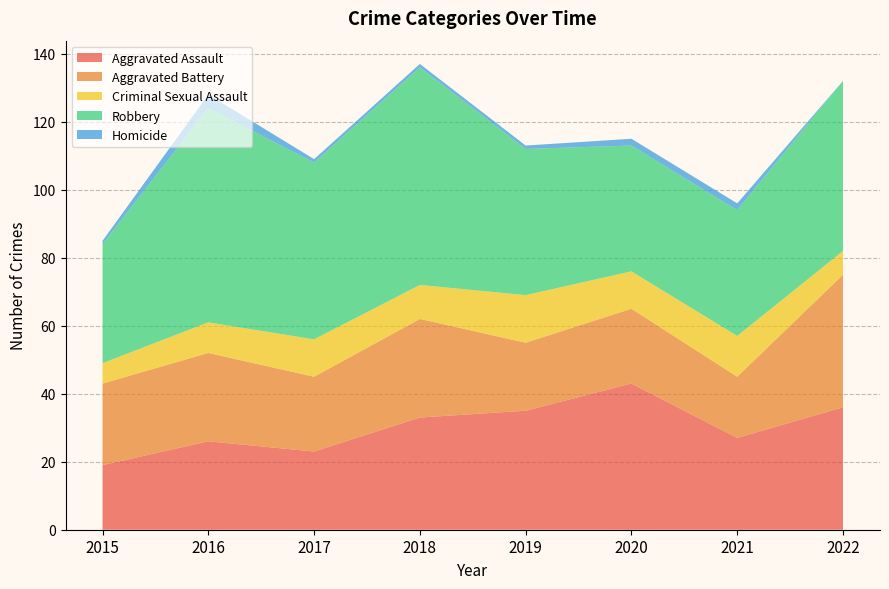

Reading left to right, transcribe all the data shown in this chart.

Aggravated Assault: 19	26	23	33	35	43	27	36
Aggravated Battery: 24	26	22	29	20	22	18	39
Criminal Sexual Assault: 6	9	11	10	14	11	12	7
Robbery: 35	63	52	64	43	37	37	50
Homicide: 1	4	1	1	1	2	2	0